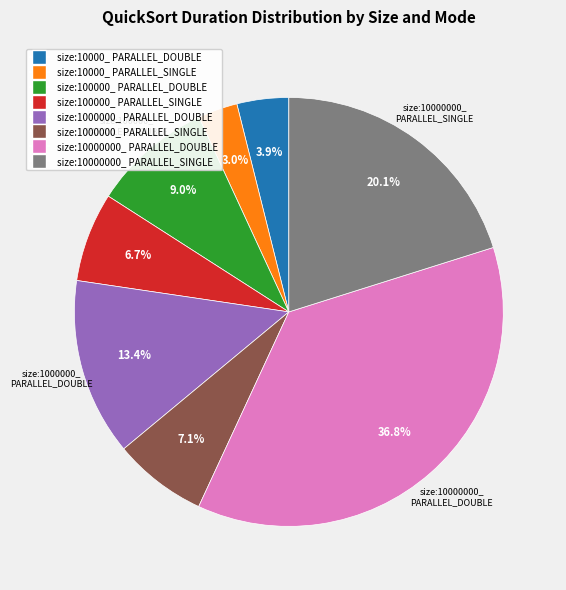

Approximately how many times larger is the value at size:100000_ PARALLEL_SINGLE compared to size:10000000_ PARALLEL_SINGLE?

0.3